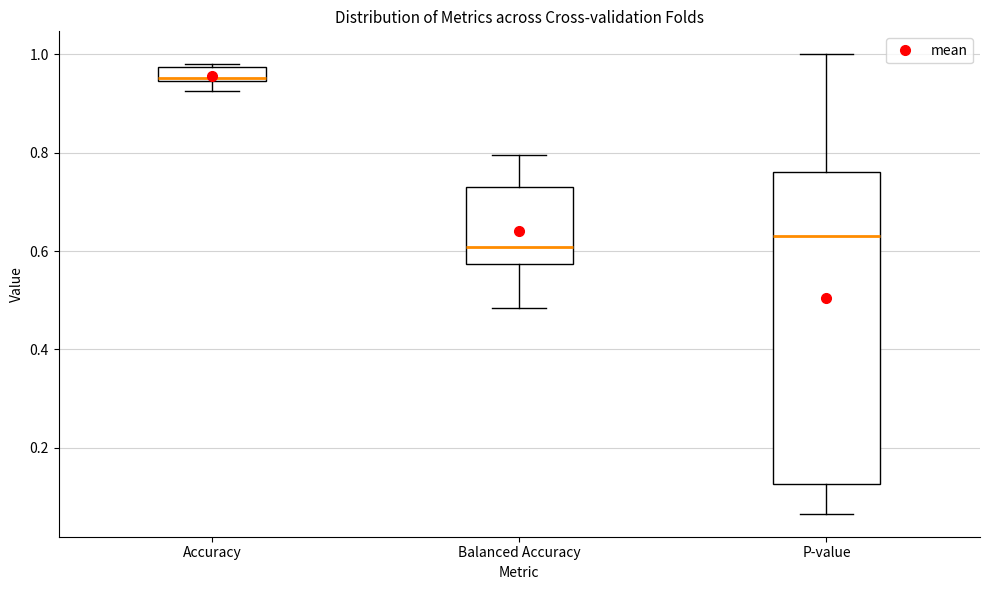

Which box has the lowest median line?

Balanced Accuracy